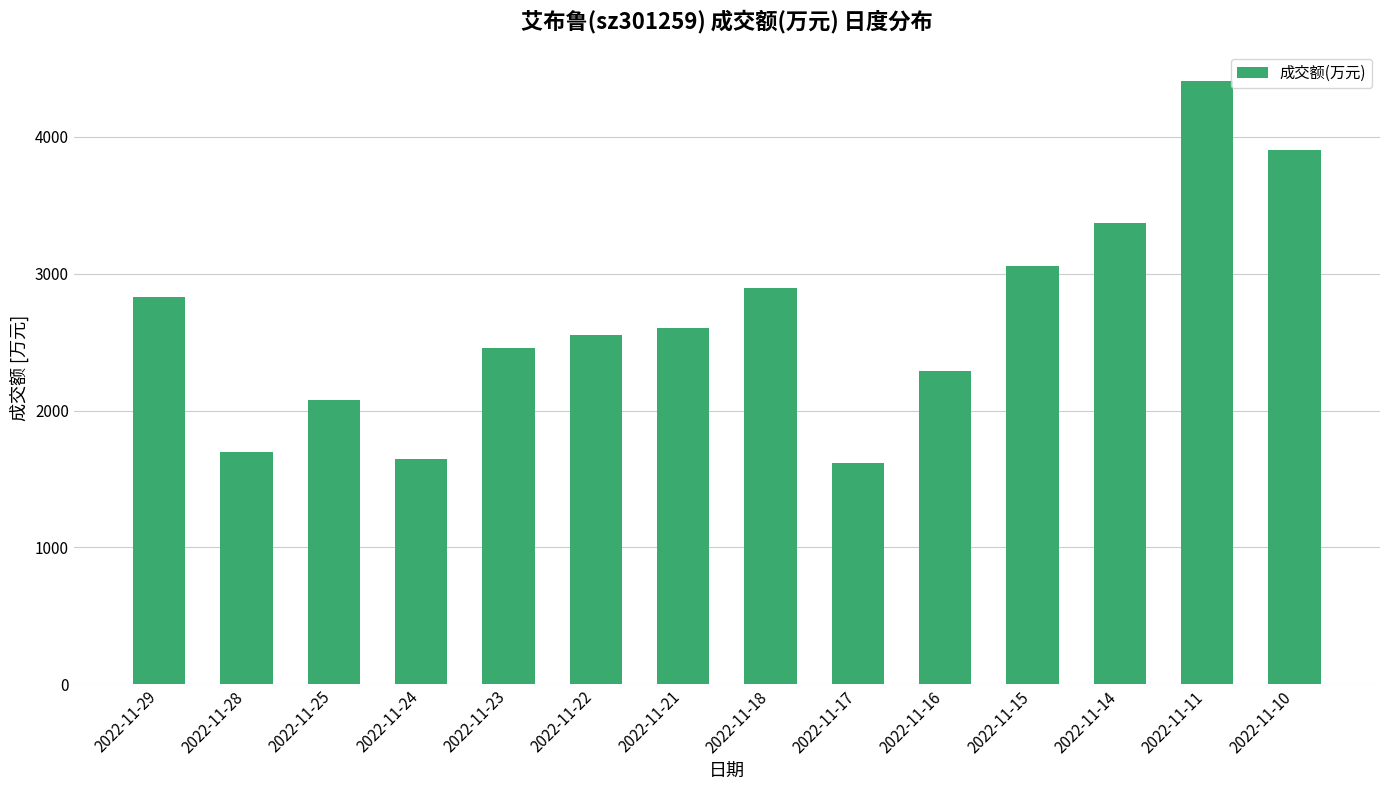

Reading left to right, list all the values displayed in this chart.

2830	1696	2075	1645	2457	2551	2606	2898	1618	2289	3058	3371	4408	3902